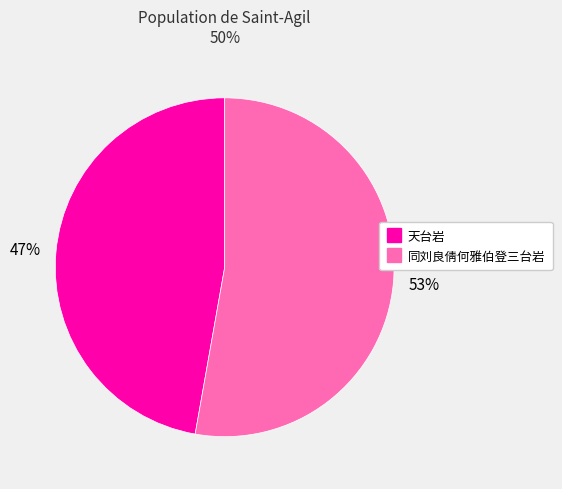

To the nearest percent, what portion does 同刘良倩何雅伯登三台岩 represent?

53%